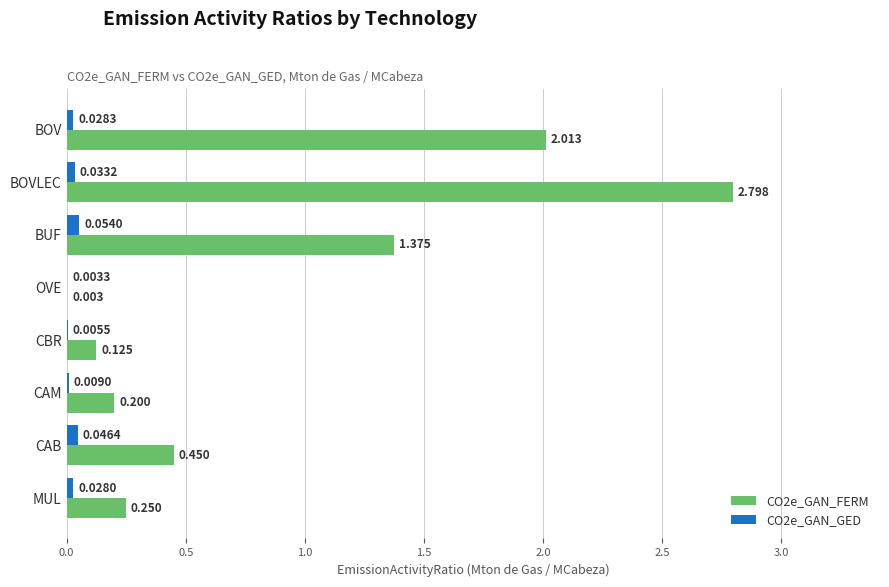

Is the value of CO2e_GAN_GED at MUL greater than the value of CO2e_GAN_FERM at OVE?

Yes